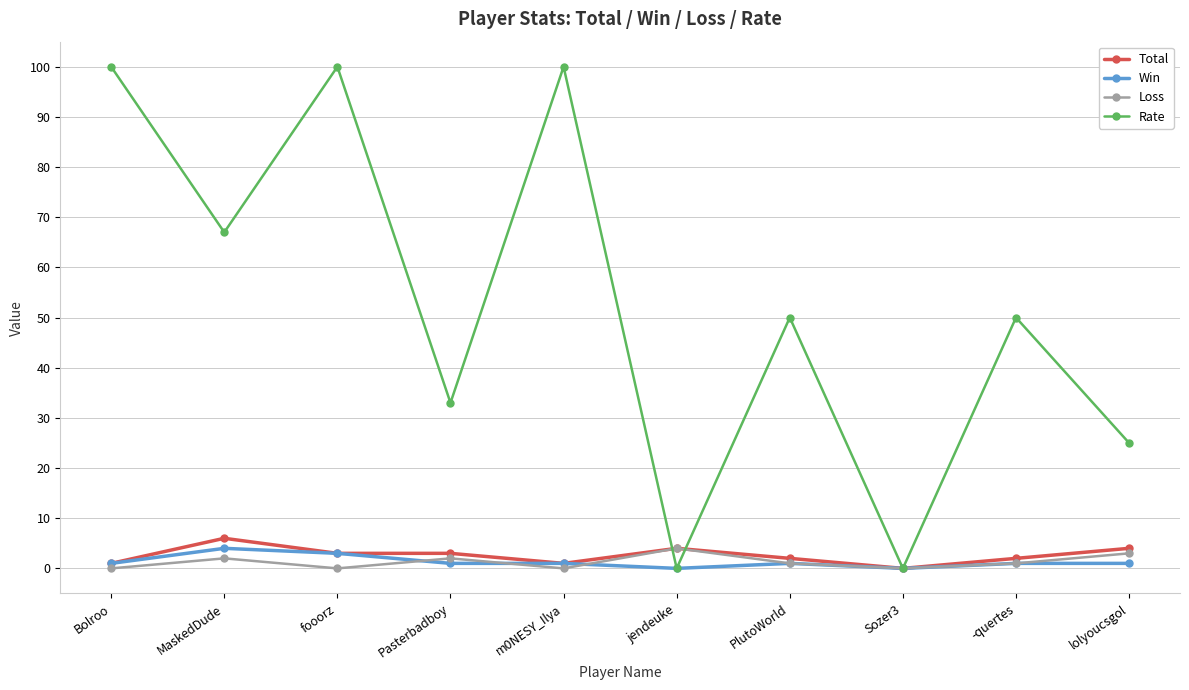

Which series has the widest spread of values?

Rate